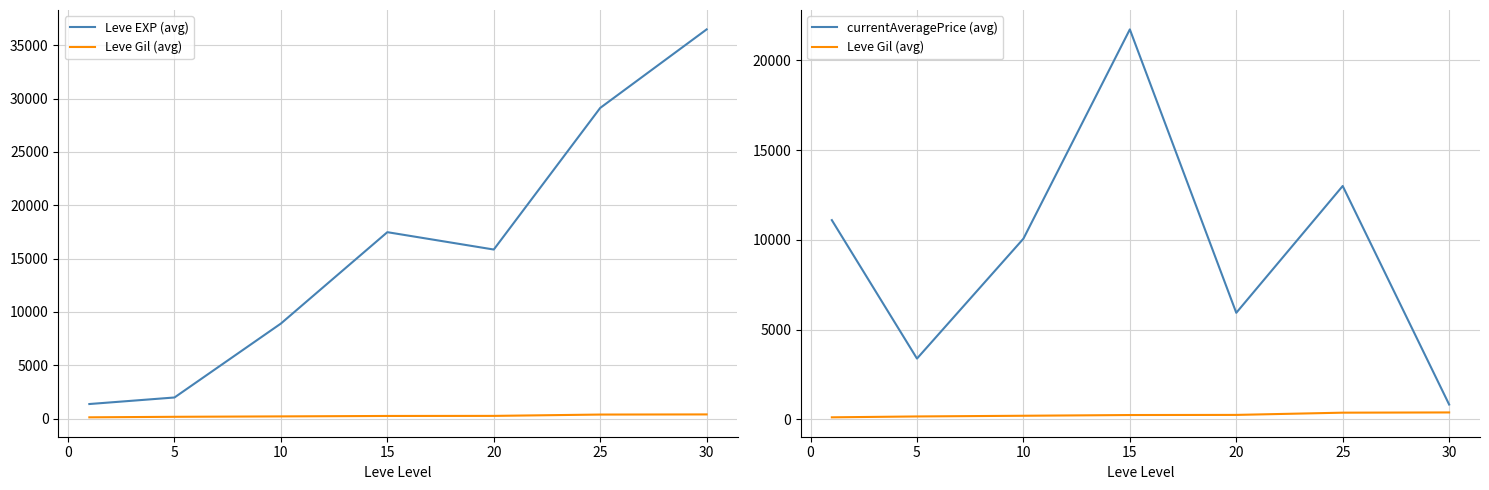

True or false: Leve EXP (avg) has more than 0 points higher than both neighbors.

True